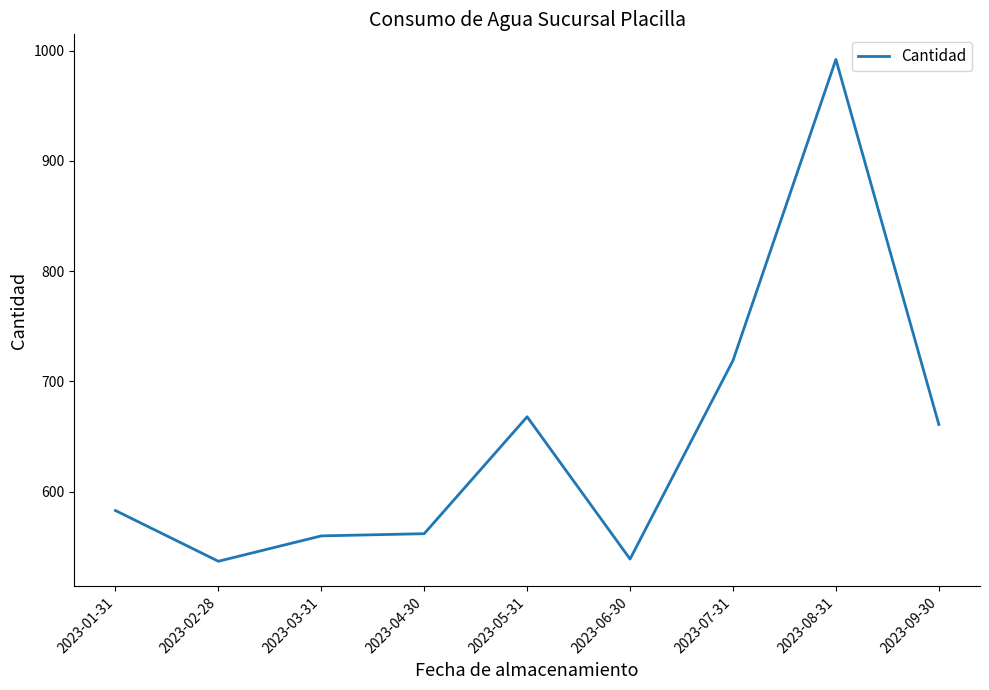

What is the difference between the maximum and minimum values?

455